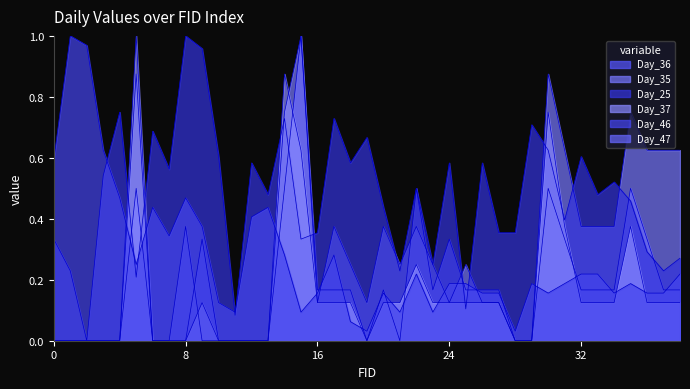

Which series ends up on top after the final intersection of Day_35 and Day_46?

Day_35